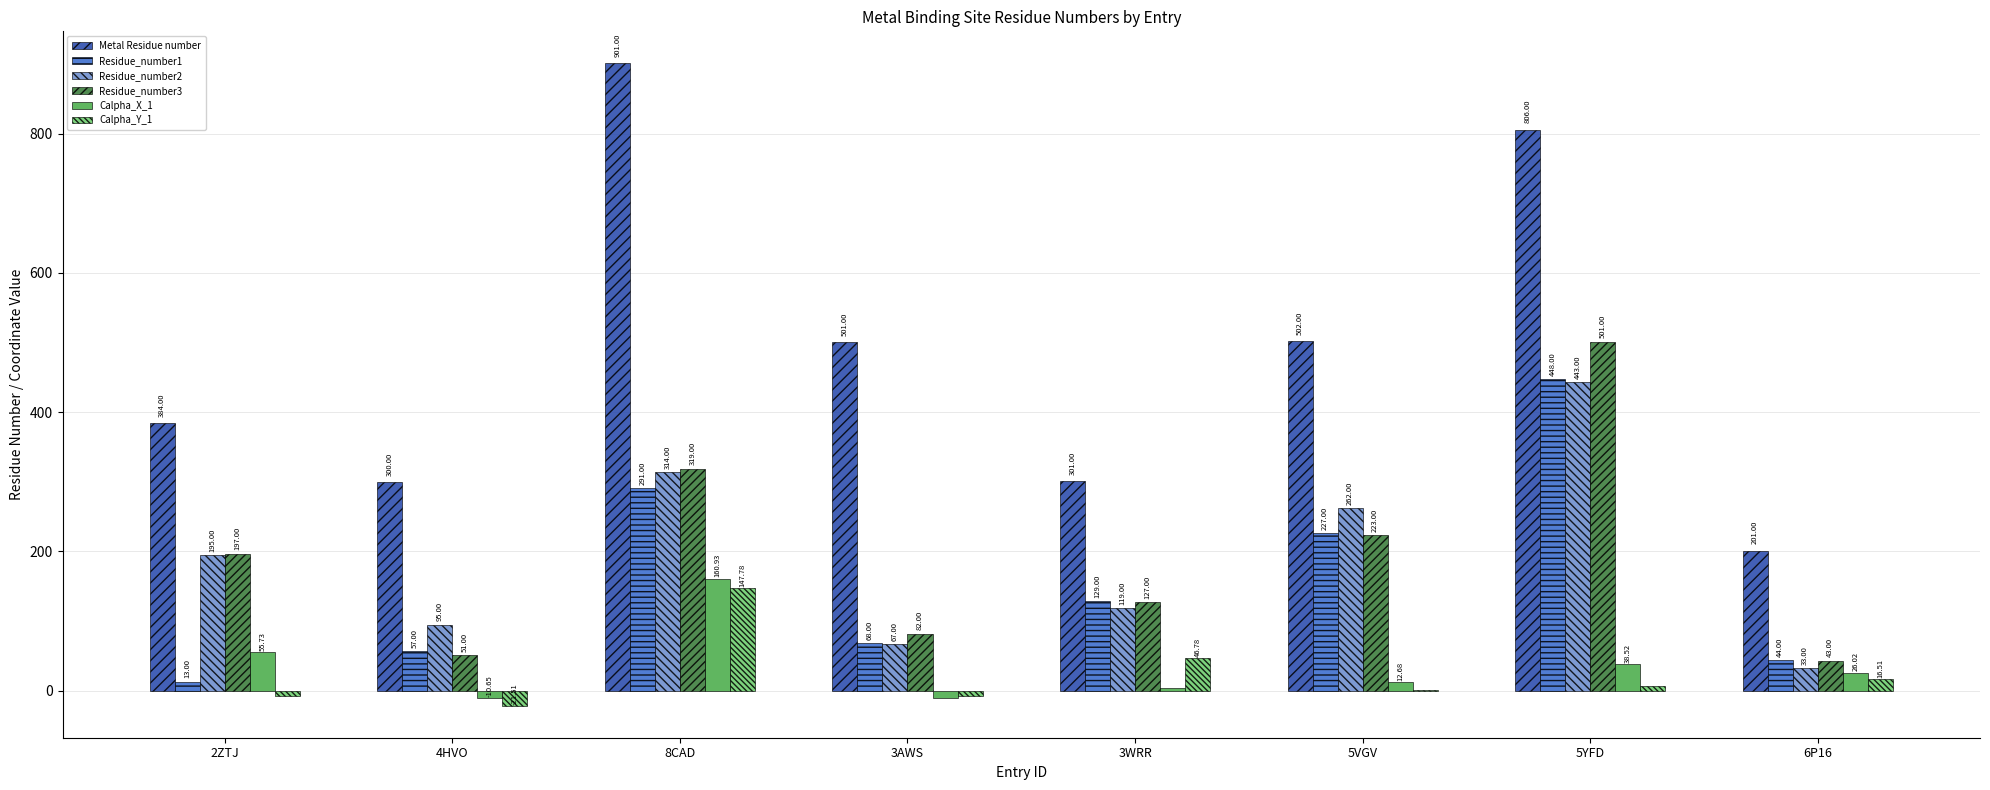

How many values in the Calpha_Y_1 series exceed 6?

4